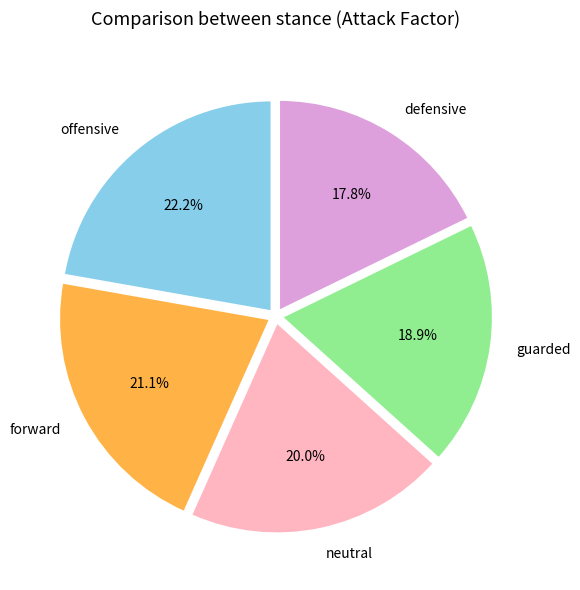

The forward slice represents 28% of the pie. True or false?

False